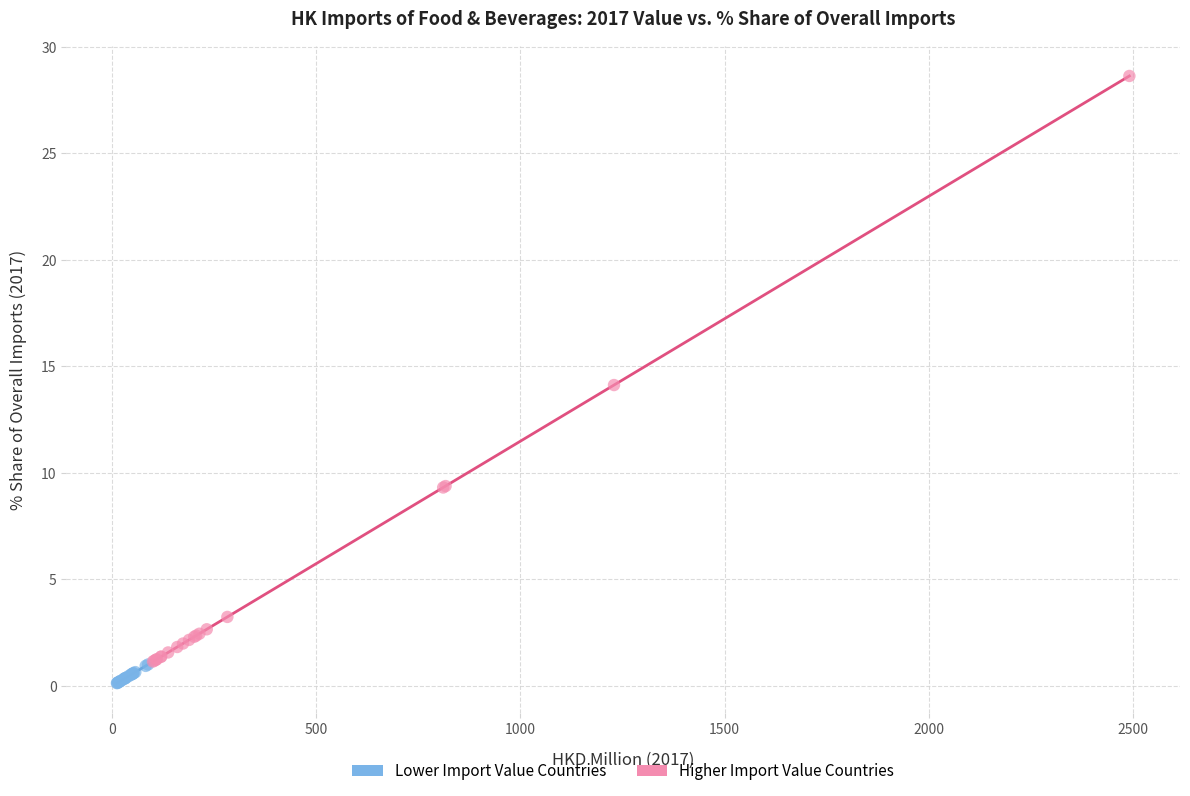

Which series has the largest Y range (max minus min)?

Higher Import Value Countries